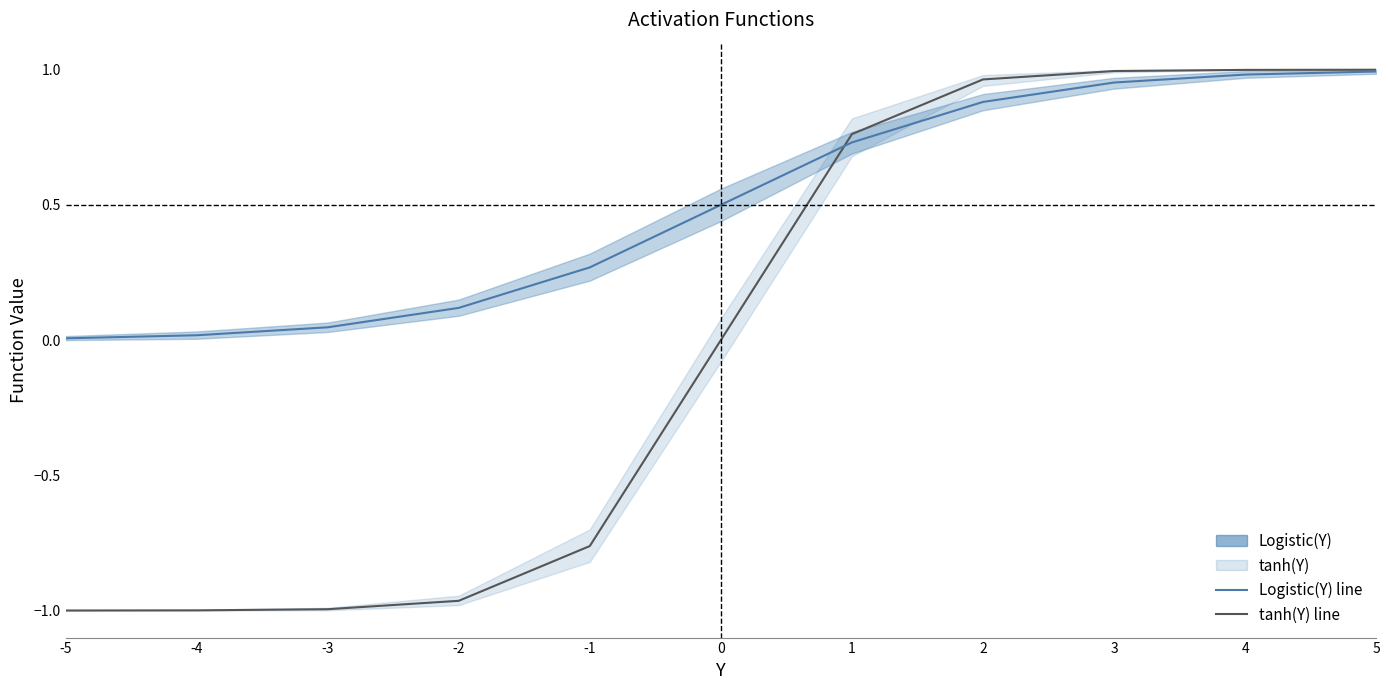

Does the chart display data point markers on the line(s)?

No